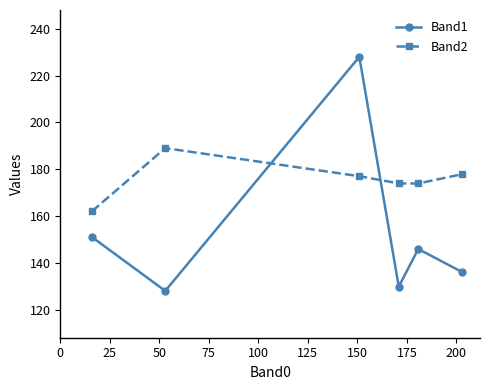

Which series has the largest range (max minus min)?

Band1